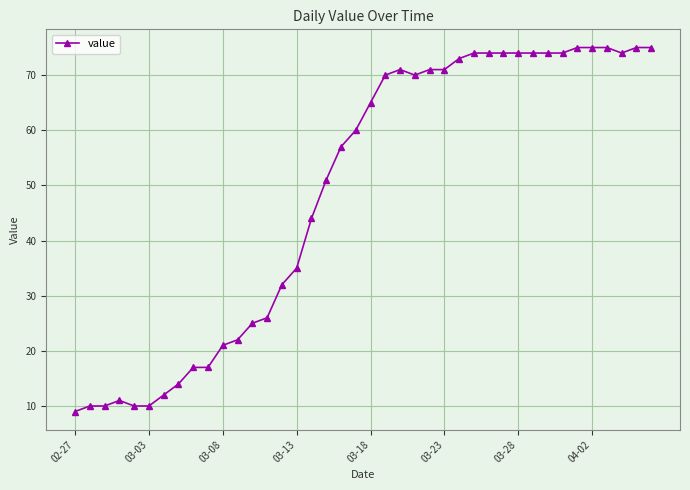

What is the value of the 1st point from the left?

9